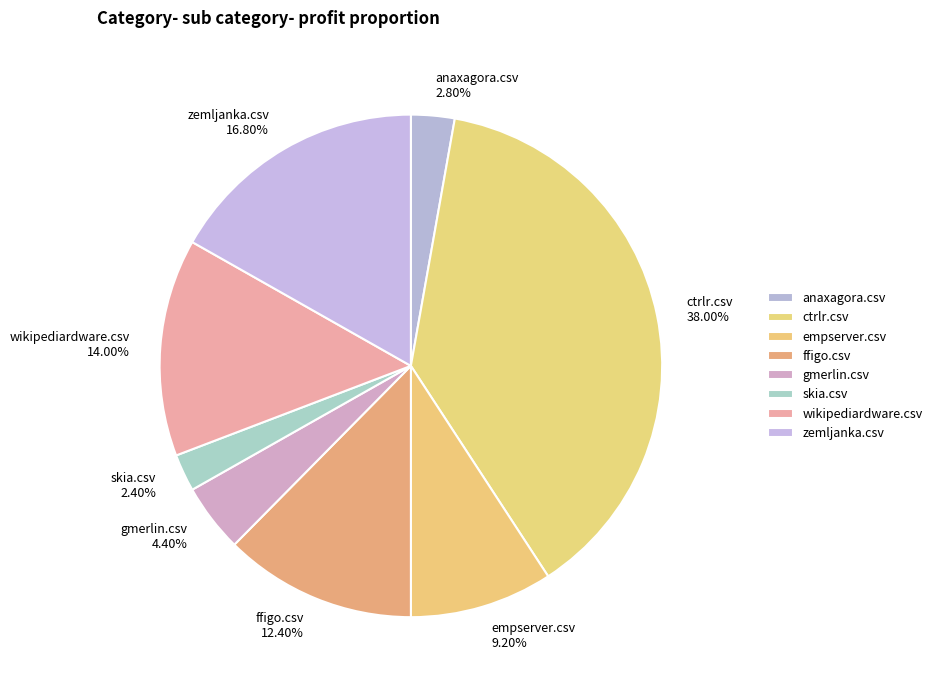

Does empserver.csv represent more than half of the total?

No